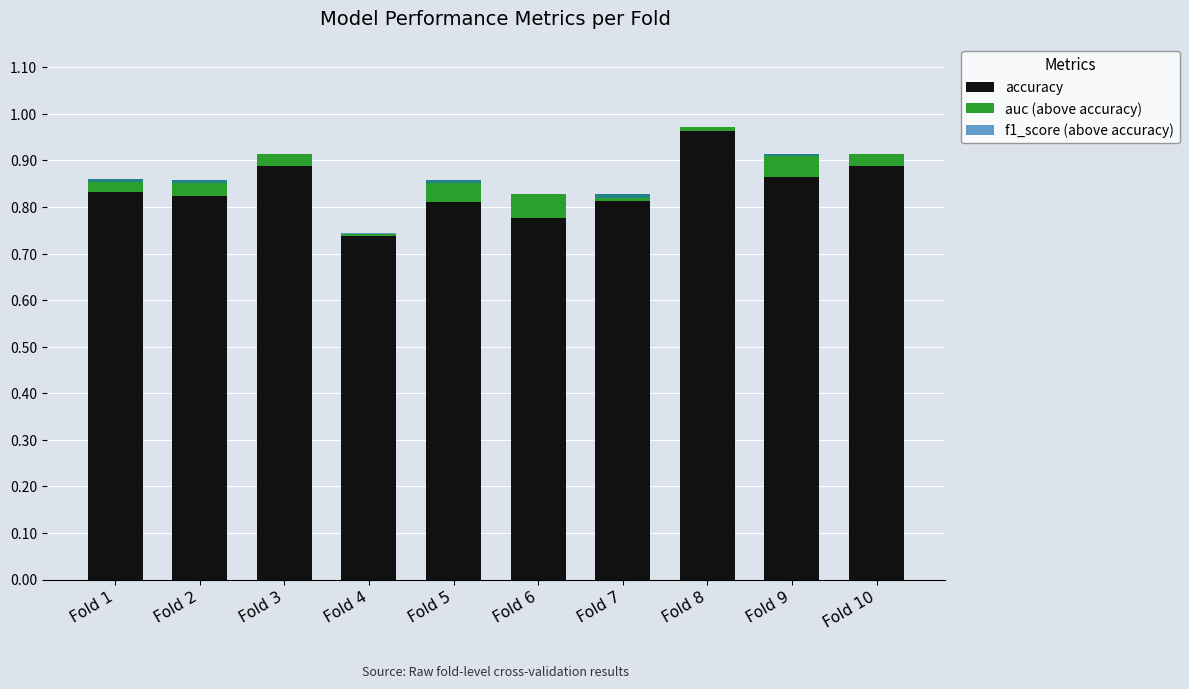

The f1_score (above accuracy) series shows 0.0 at Fold 6. True or false?

True